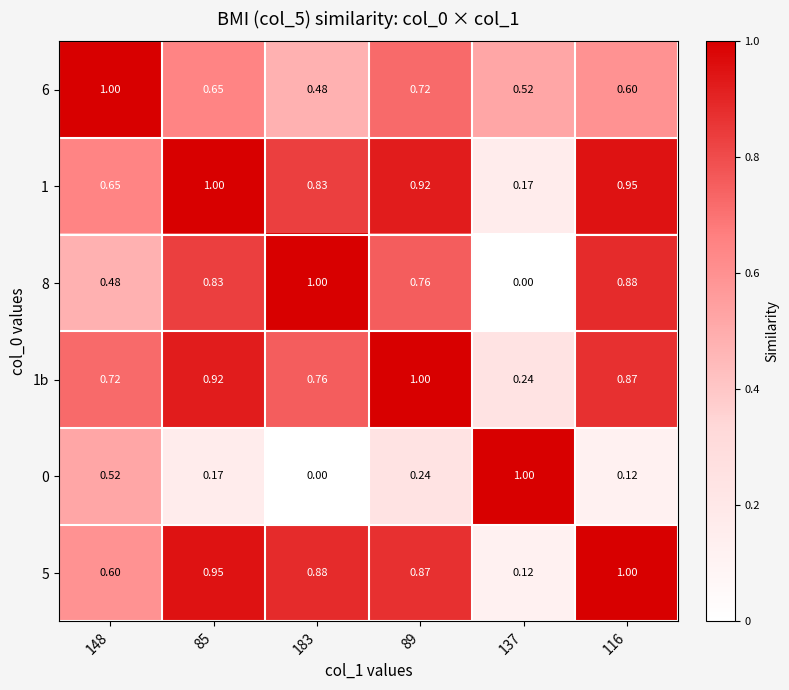

Is the value of 1 at 116 greater than the value of 1b at 85?

Yes